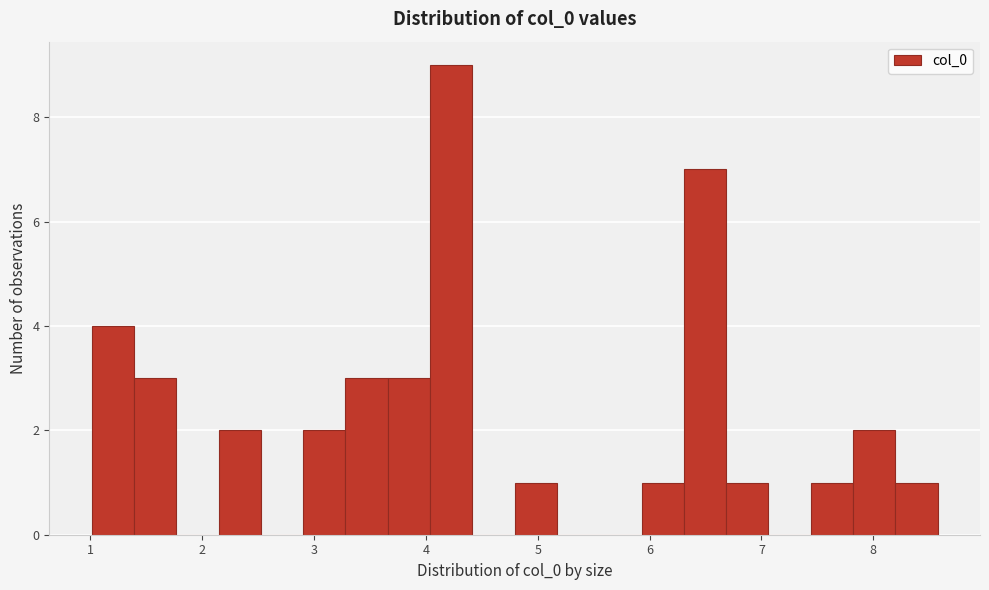

Read against the x-axis, roughly where is the centre of the tallest bar?

4.2